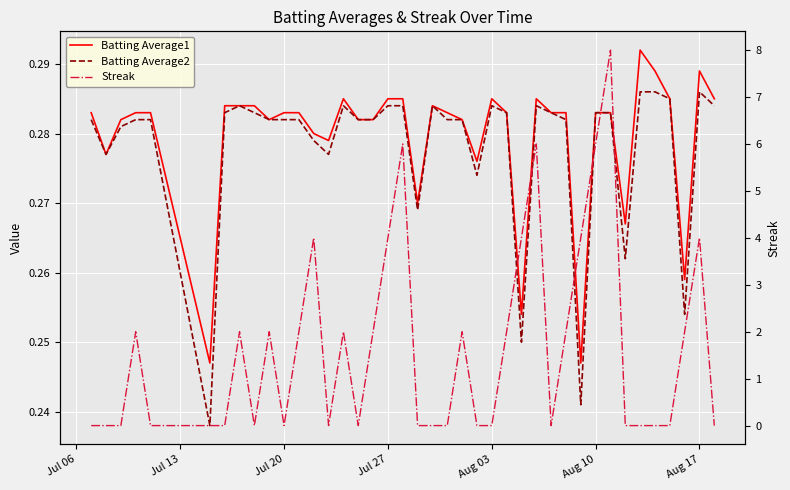

How many values in Streak are above zero?

19